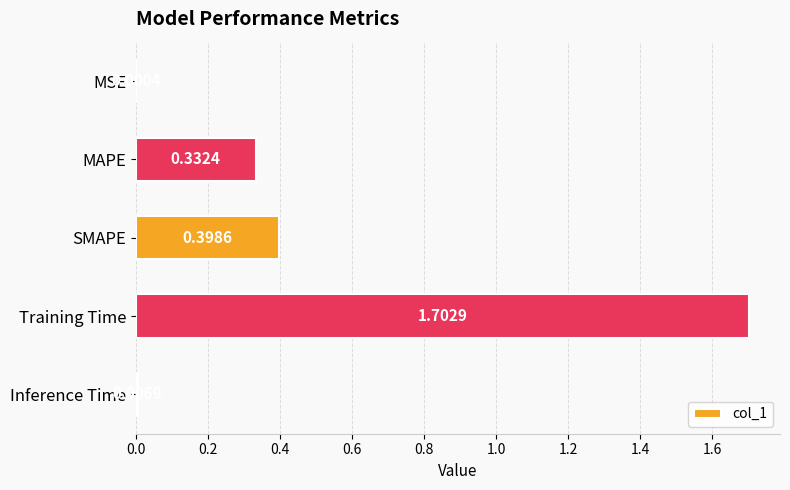

At which label is the value closest to 0?

MSE